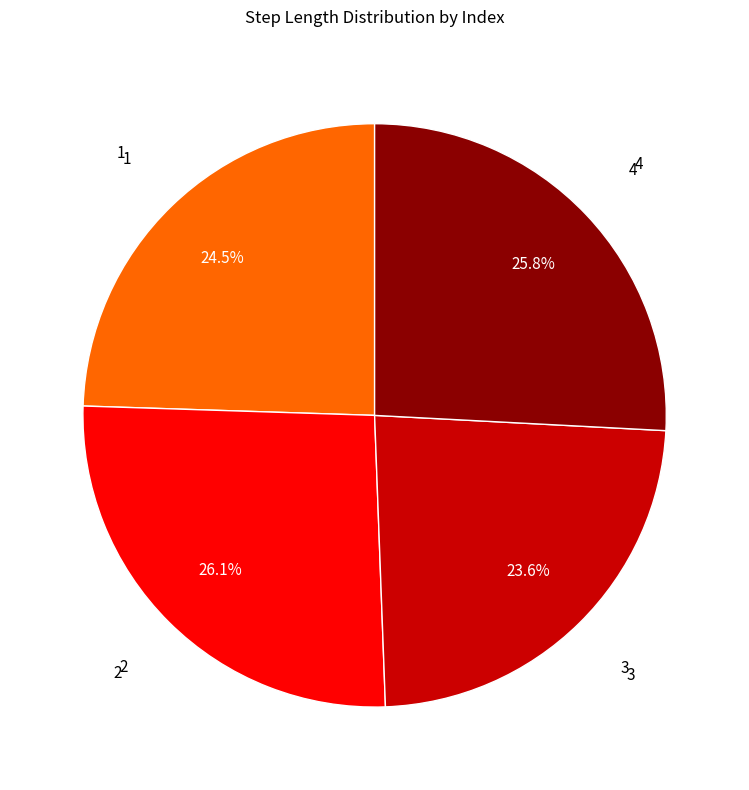

True or false: 4 accounts for 26% of the total.

True